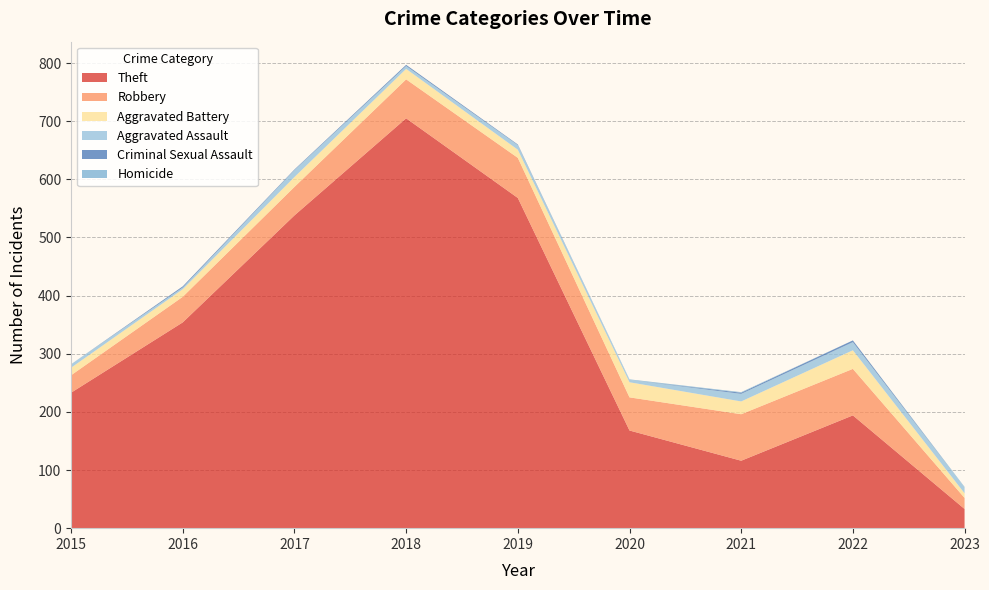

Reading right to left, what are all the values shown in this chart?

Theft: 33	194	116	168	568	705	538	354	233
Robbery: 19	80	80	57	69	67	49	44	30
Aggravated Battery: 8	32	22	26	14	18	17	13	13
Aggravated Assault: 10	14	13	4	8	5	12	3	6
Criminal Sexual Assault: 0	3	2	0	1	2	1	2	0
Homicide: 1	0	1	1	0	0	0	0	0